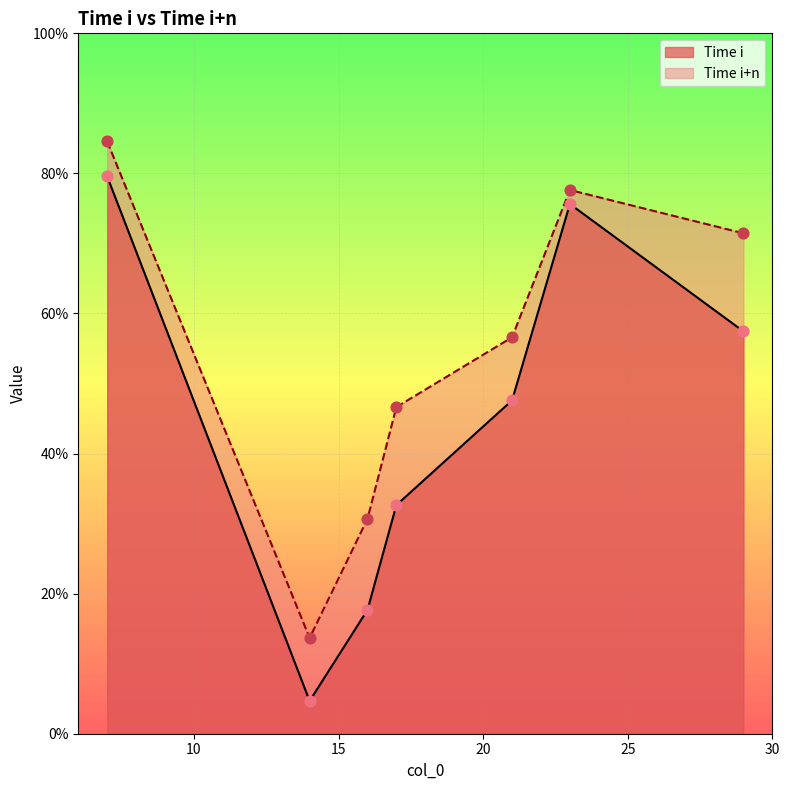

What are all the series names shown in the legend?

Time i, Time i+n